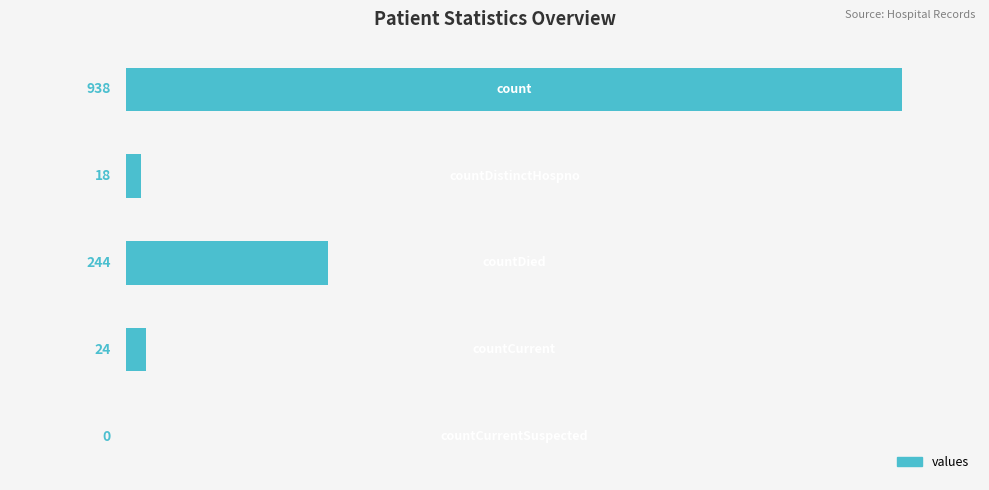

What is the sum of all values?

1224